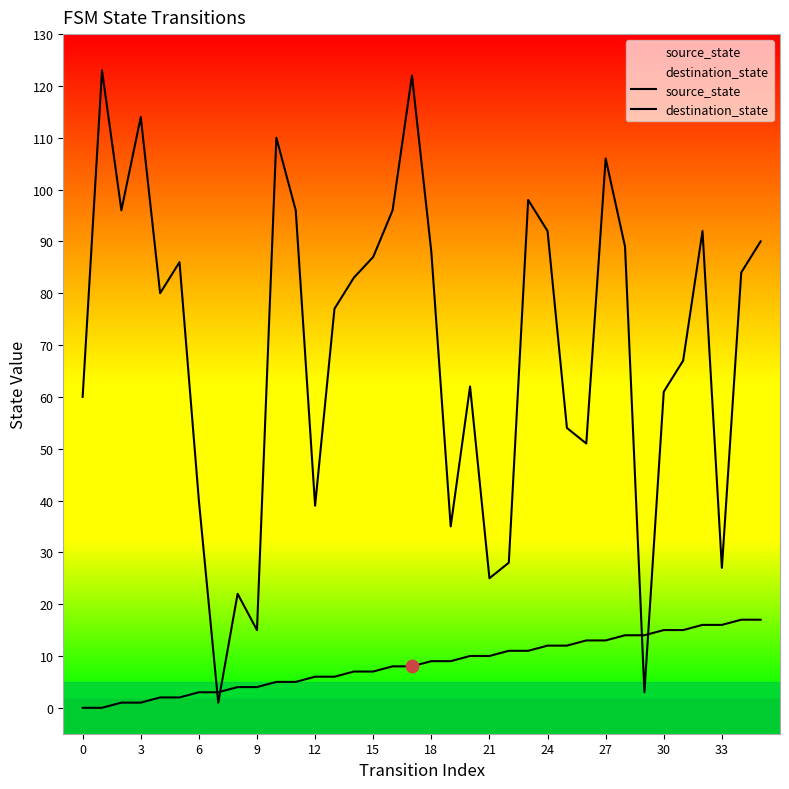

Which series has the largest total across all categories?

destination_state